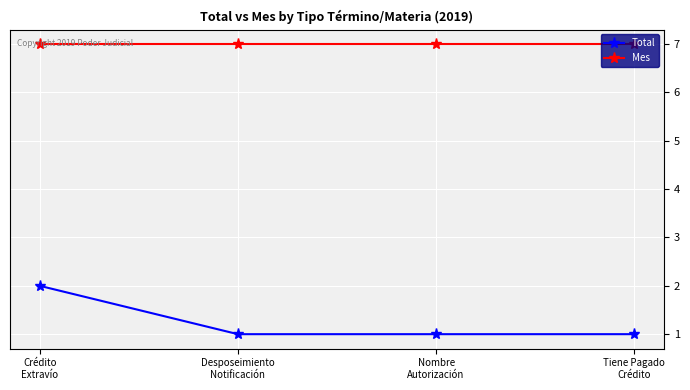

Rank the series by their maximum value, from lowest to highest.

Total, Mes